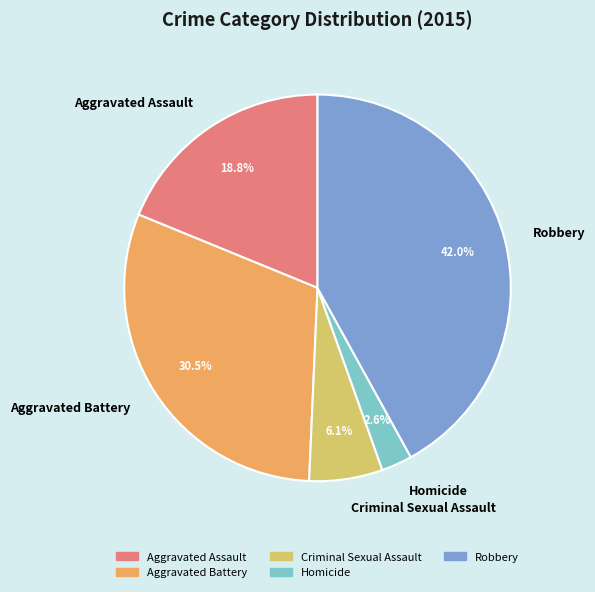

To the nearest percent, what portion does Criminal Sexual Assault represent?

6%